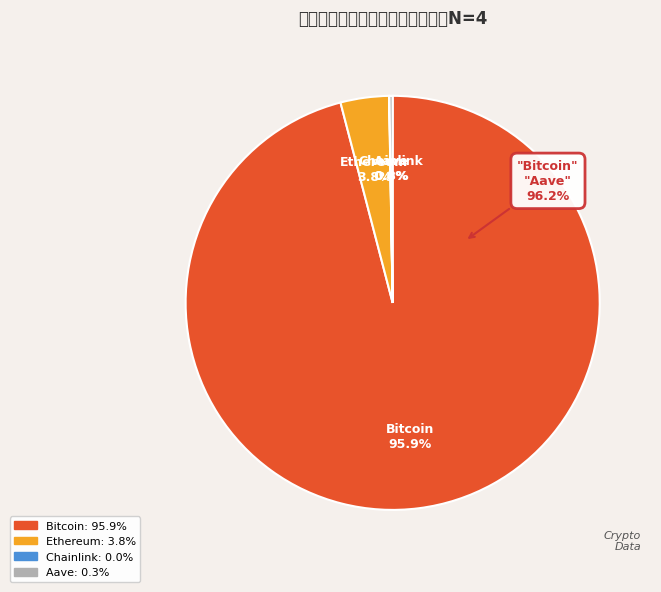

Count the number of slices in the pie.

4